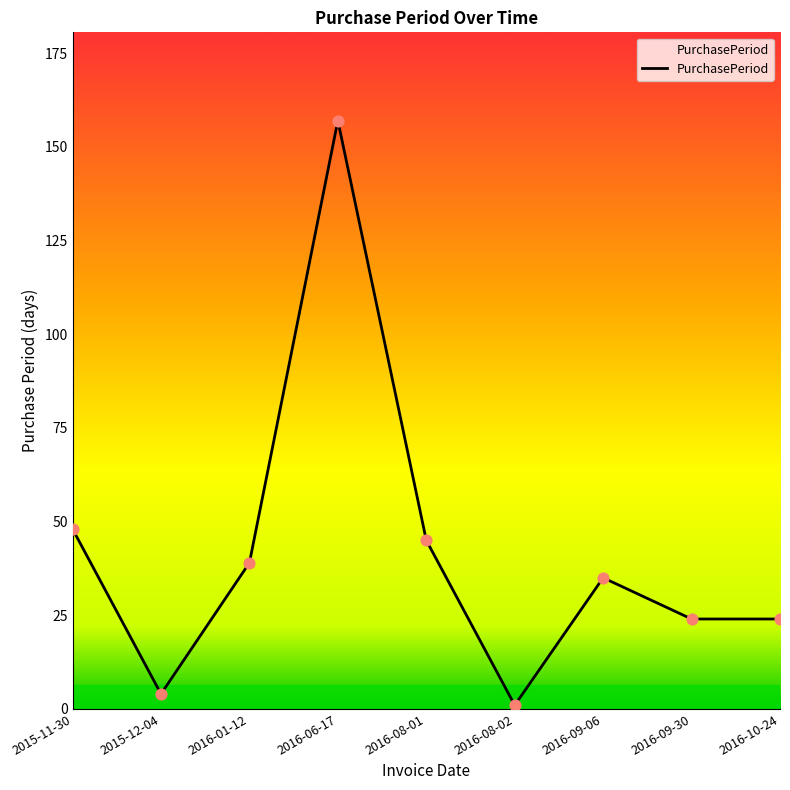

What is the ratio of the value at 2016-08-01 to the value at 2016-08-02?

45.0